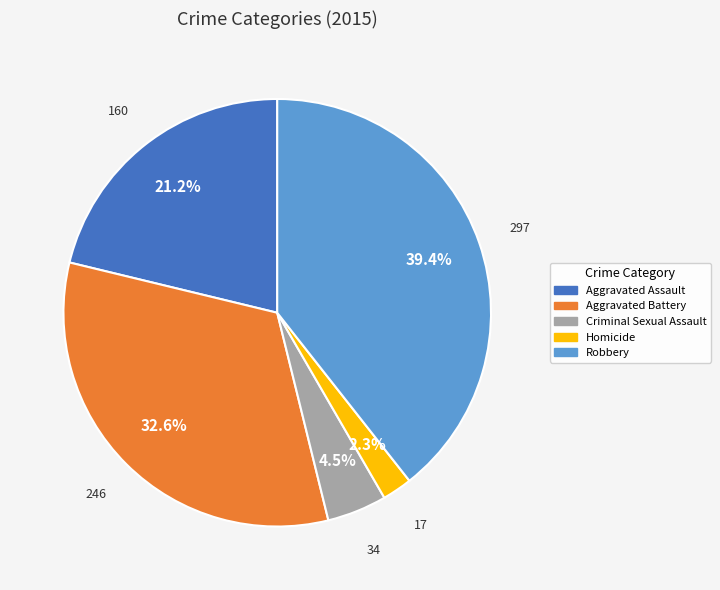

Rank the categories by value from highest to lowest.

Robbery, Aggravated Battery, Aggravated Assault, Criminal Sexual Assault, Homicide